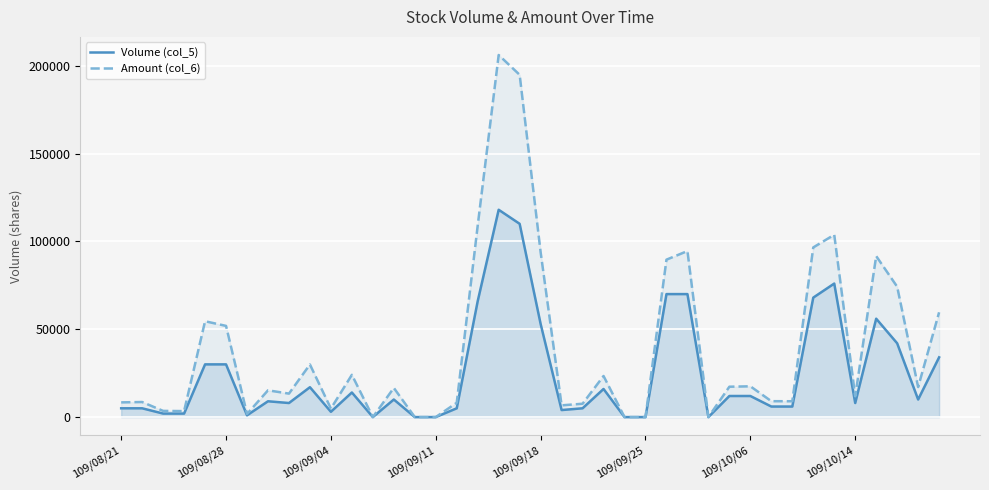

Which series has the largest total across all categories?

Amount (col_6)